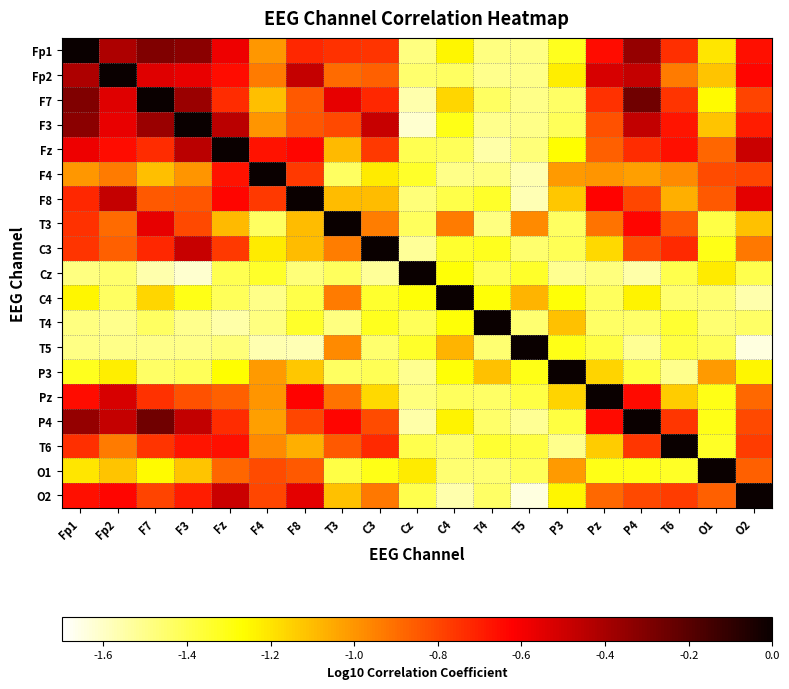

How many data points does each series have?

19